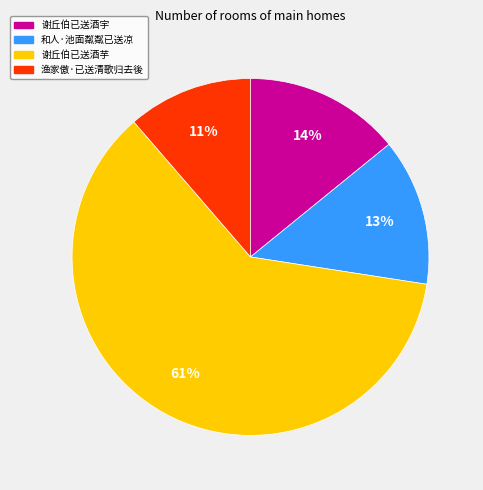

The 渔家傲·已送清歌归去後 slice represents 11% of the pie. True or false?

True